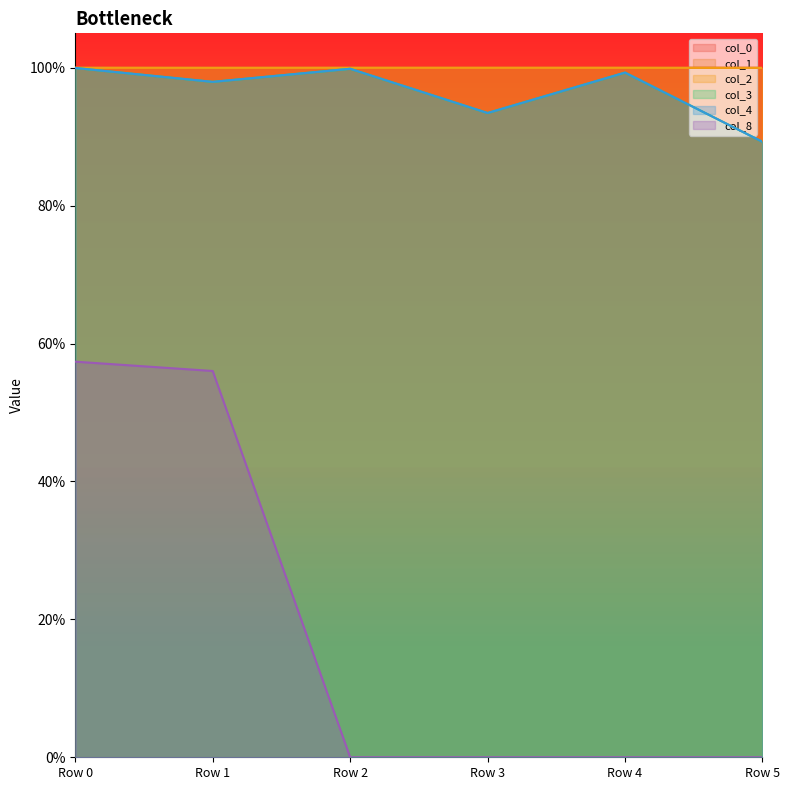

Is it true that col_2 equals 1.5 at Row 5?

False